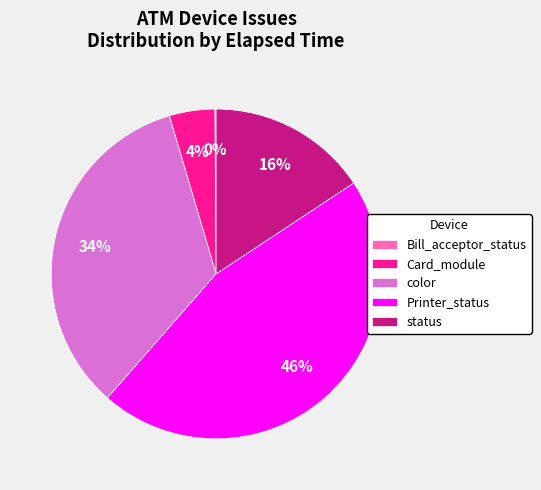

To the nearest percent, what is the difference between the largest and smallest slice percentages?

46%